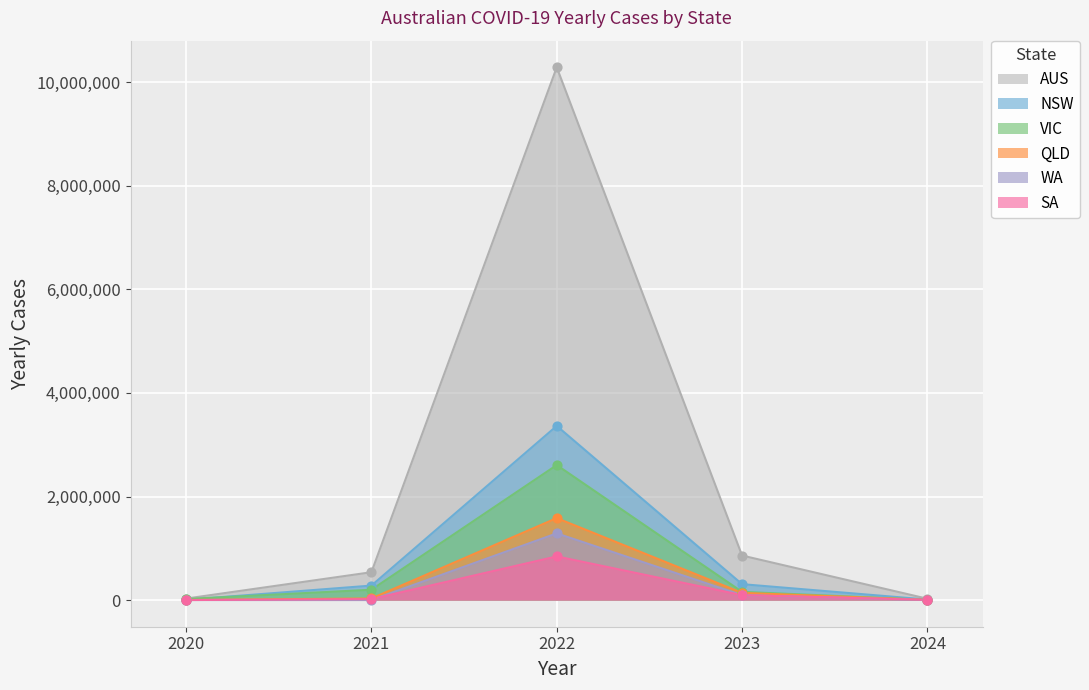

At which category is the sum across all series the highest?

2022